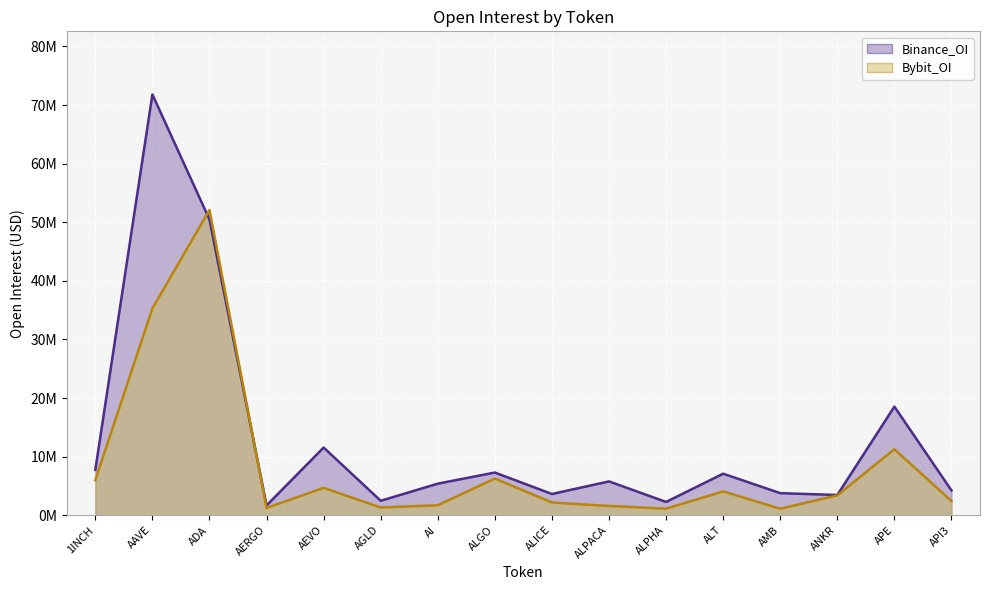

Does the chart display data point markers on the line(s)?

No